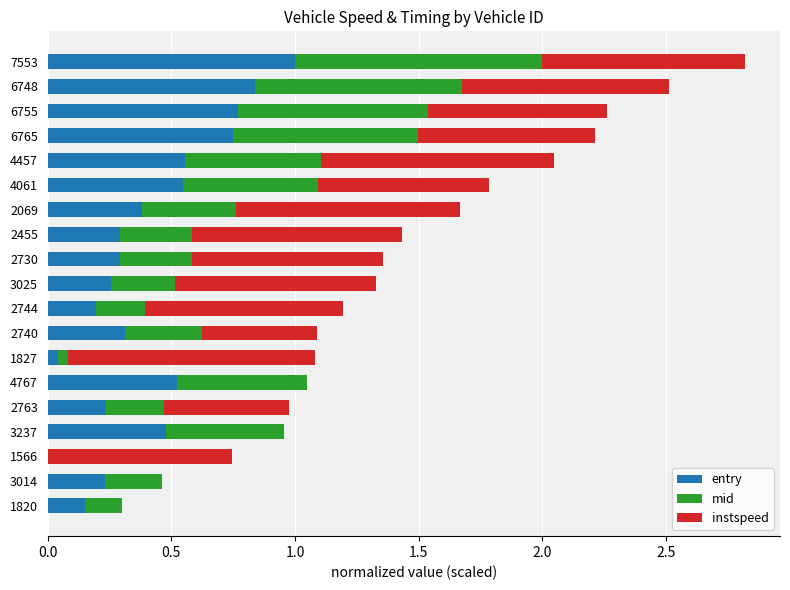

What is the total value across all series at 4457?

2.0